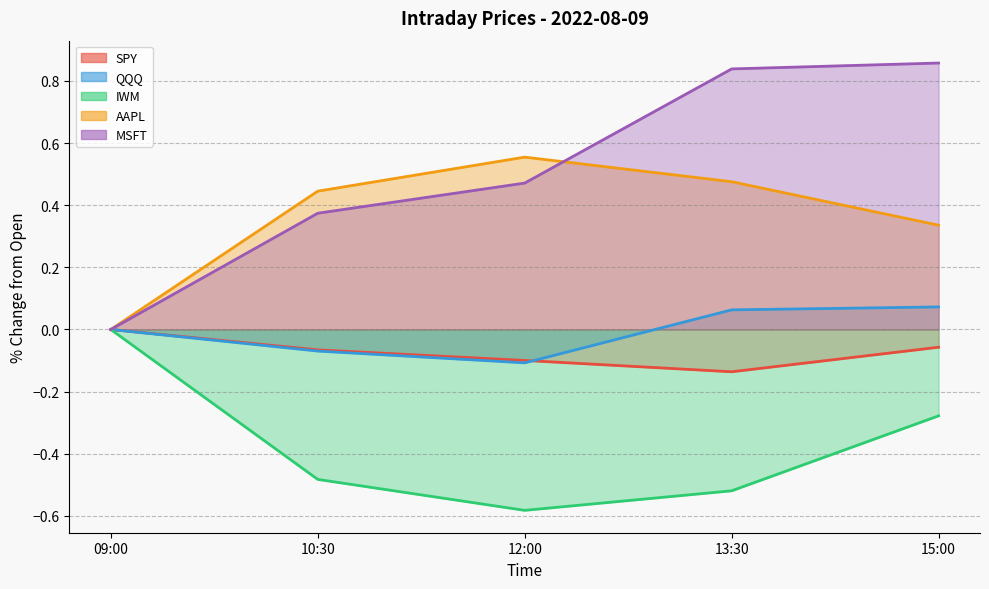

Which label corresponds to the largest value in the chart?

15:00